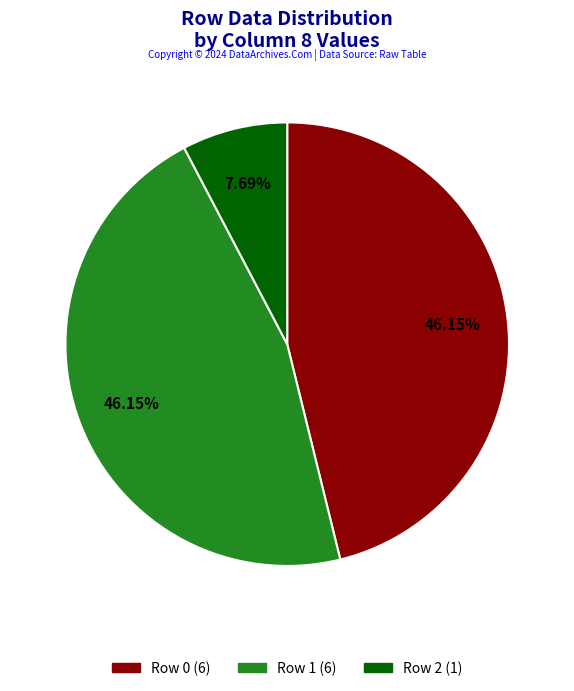

How much of the chart is everything except Row 1?

53.8%